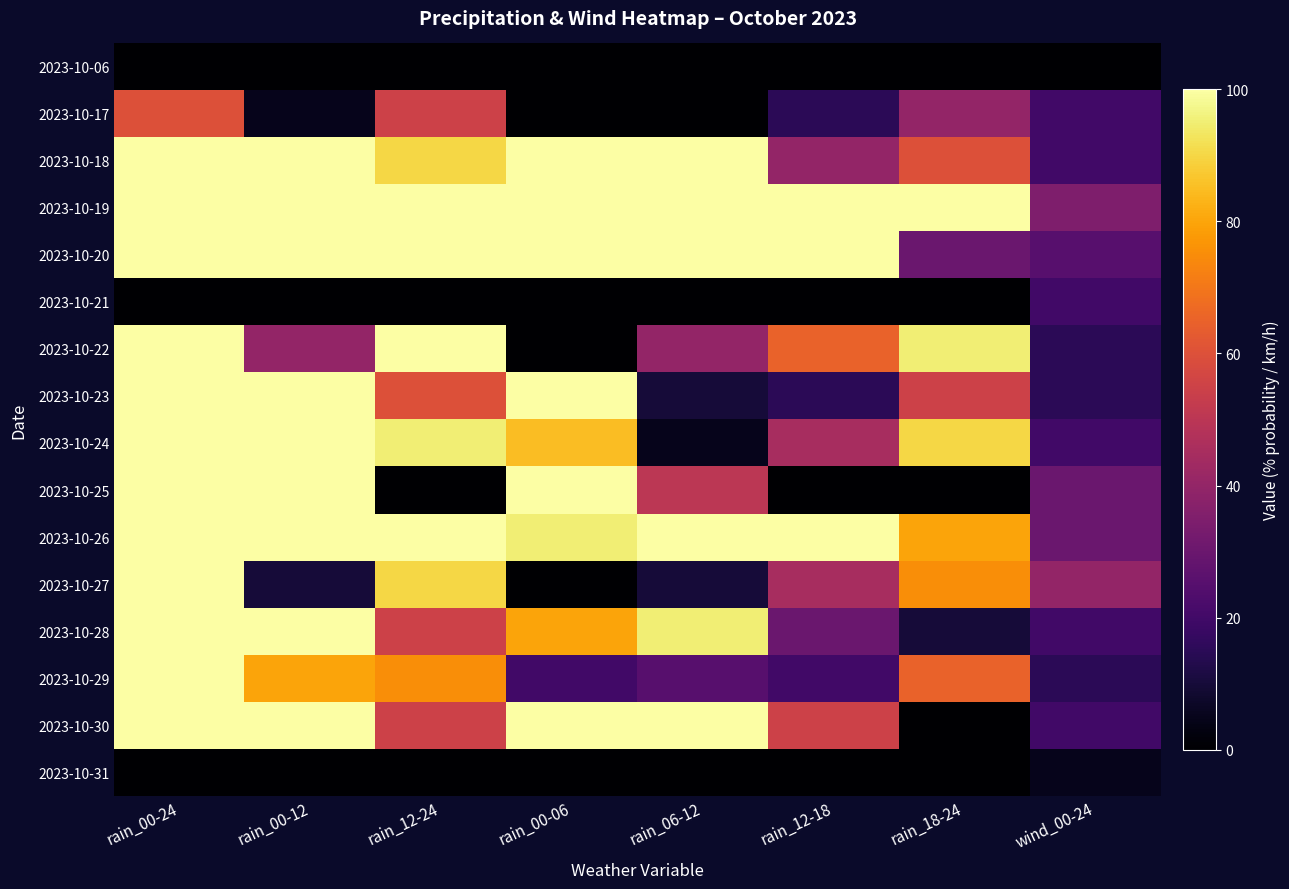

Reading left to right, what are all the values shown in this chart?

2023-10-06: rain_00-24=0	rain_00-12=0	rain_12-24=0	rain_00-06=0	rain_06-12=0	rain_12-18=0	rain_18-24=0	wind_00-24=0
2023-10-17: rain_00-24=60	rain_00-12=5	rain_12-24=55	rain_00-06=0	rain_06-12=0	rain_12-18=15	rain_18-24=40	wind_00-24=20
2023-10-18: rain_00-24=100	rain_00-12=100	rain_12-24=90	rain_00-06=100	rain_06-12=100	rain_12-18=40	rain_18-24=60	wind_00-24=20
2023-10-19: rain_00-24=100	rain_00-12=100	rain_12-24=100	rain_00-06=100	rain_06-12=100	rain_12-18=100	rain_18-24=100	wind_00-24=35
2023-10-20: rain_00-24=100	rain_00-12=100	rain_12-24=100	rain_00-06=100	rain_06-12=100	rain_12-18=100	rain_18-24=30	wind_00-24=25
2023-10-21: rain_00-24=0	rain_00-12=0	rain_12-24=0	rain_00-06=0	rain_06-12=0	rain_12-18=0	rain_18-24=0	wind_00-24=20
2023-10-22: rain_00-24=100	rain_00-12=40	rain_12-24=100	rain_00-06=0	rain_06-12=40	rain_12-18=65	rain_18-24=95	wind_00-24=15
2023-10-23: rain_00-24=100	rain_00-12=100	rain_12-24=60	rain_00-06=100	rain_06-12=10	rain_12-18=15	rain_18-24=55	wind_00-24=15
2023-10-24: rain_00-24=100	rain_00-12=100	rain_12-24=95	rain_00-06=85	rain_06-12=5	rain_12-18=45	rain_18-24=90	wind_00-24=20
2023-10-25: rain_00-24=100	rain_00-12=100	rain_12-24=0	rain_00-06=100	rain_06-12=50	rain_12-18=0	rain_18-24=0	wind_00-24=30
2023-10-26: rain_00-24=100	rain_00-12=100	rain_12-24=100	rain_00-06=95	rain_06-12=100	rain_12-18=100	rain_18-24=80	wind_00-24=30
2023-10-27: rain_00-24=100	rain_00-12=10	rain_12-24=90	rain_00-06=0	rain_06-12=10	rain_12-18=45	rain_18-24=75	wind_00-24=40
2023-10-28: rain_00-24=100	rain_00-12=100	rain_12-24=55	rain_00-06=80	rain_06-12=95	rain_12-18=30	rain_18-24=10	wind_00-24=20
2023-10-29: rain_00-24=100	rain_00-12=80	rain_12-24=75	rain_00-06=20	rain_06-12=25	rain_12-18=20	rain_18-24=65	wind_00-24=15
2023-10-30: rain_00-24=100	rain_00-12=100	rain_12-24=55	rain_00-06=100	rain_06-12=100	rain_12-18=55	rain_18-24=0	wind_00-24=20
2023-10-31: rain_00-24=0	rain_00-12=0	rain_12-24=0	rain_00-06=0	rain_06-12=0	rain_12-18=0	rain_18-24=0	wind_00-24=5